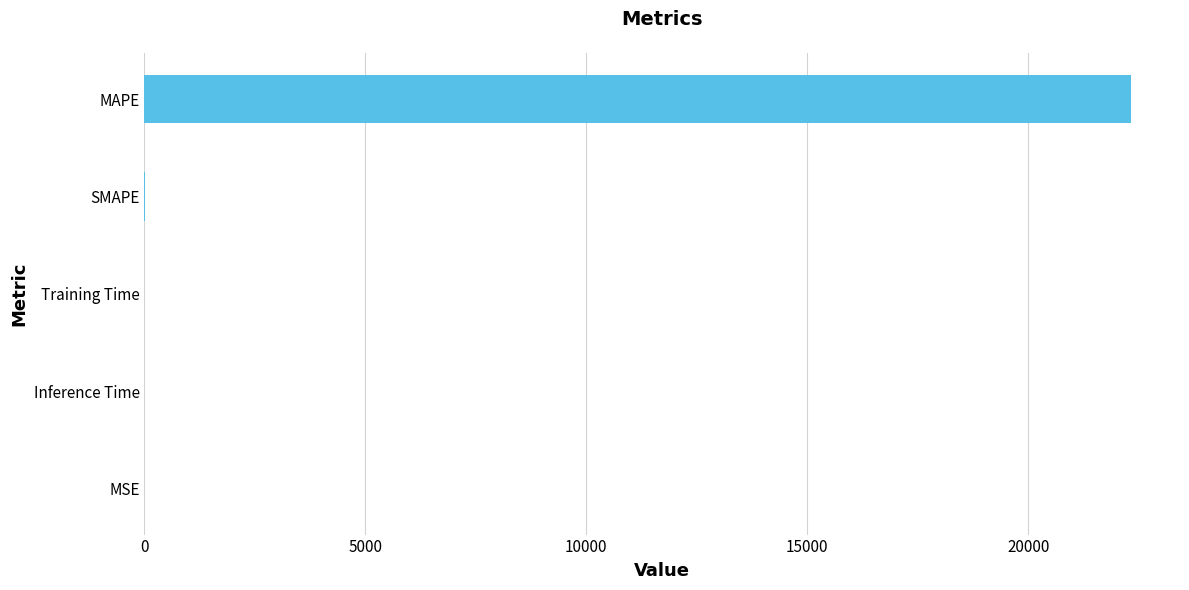

True or false: the data shows 0.0 at MSE.

True